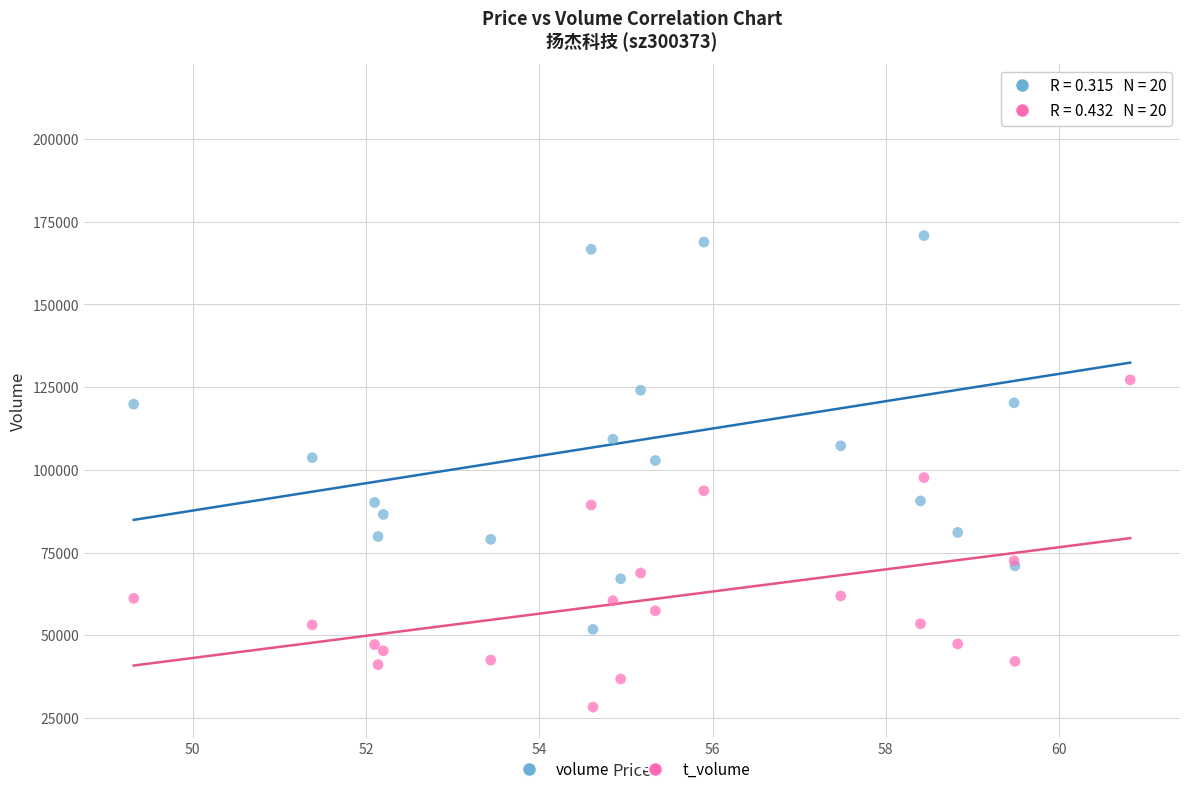

What are all the series names shown in the legend?

volume, t_volume